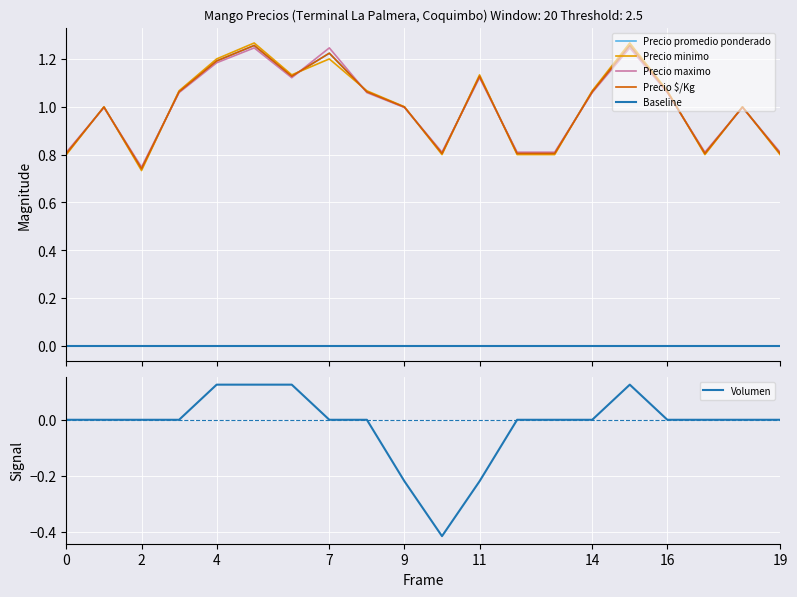

Is it true that Volumen equals 0.0 at 14?

True